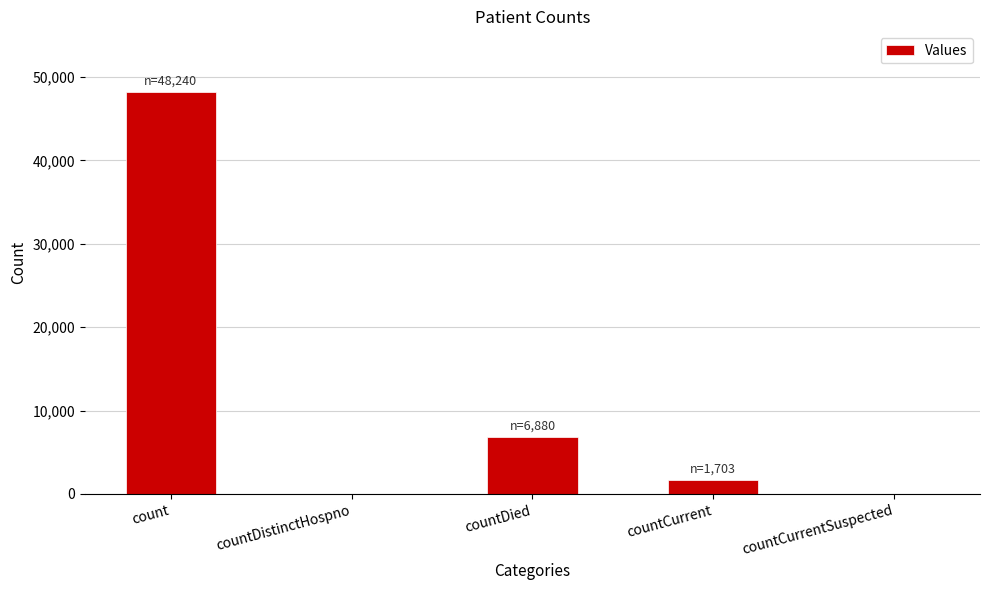

What is the maximum value shown in the chart?

48240